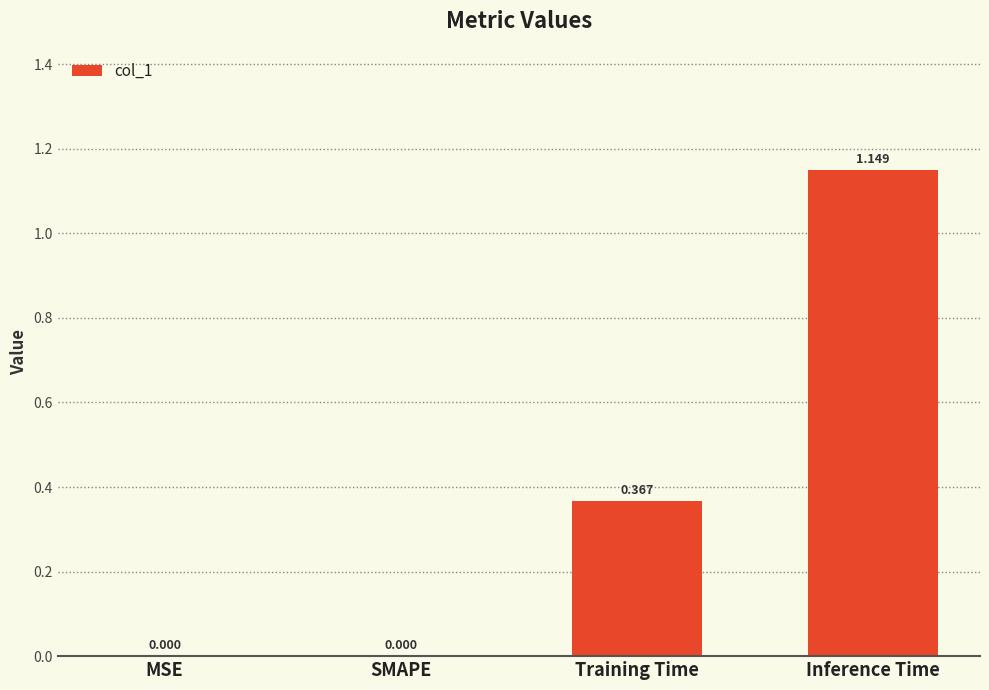

Which has a higher value, MSE or Inference Time?

Inference Time